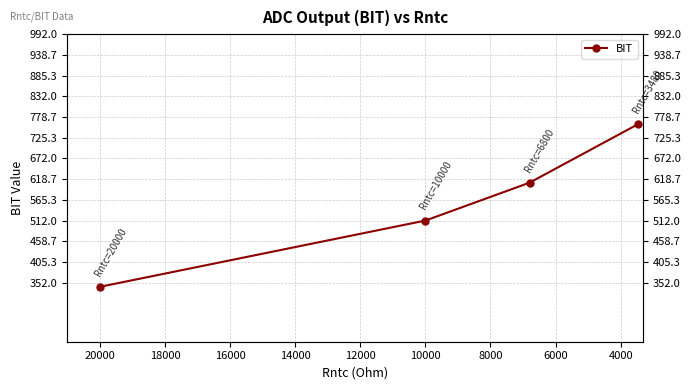

What is the ratio of the value at 4000 to the value at 8000?

0.7